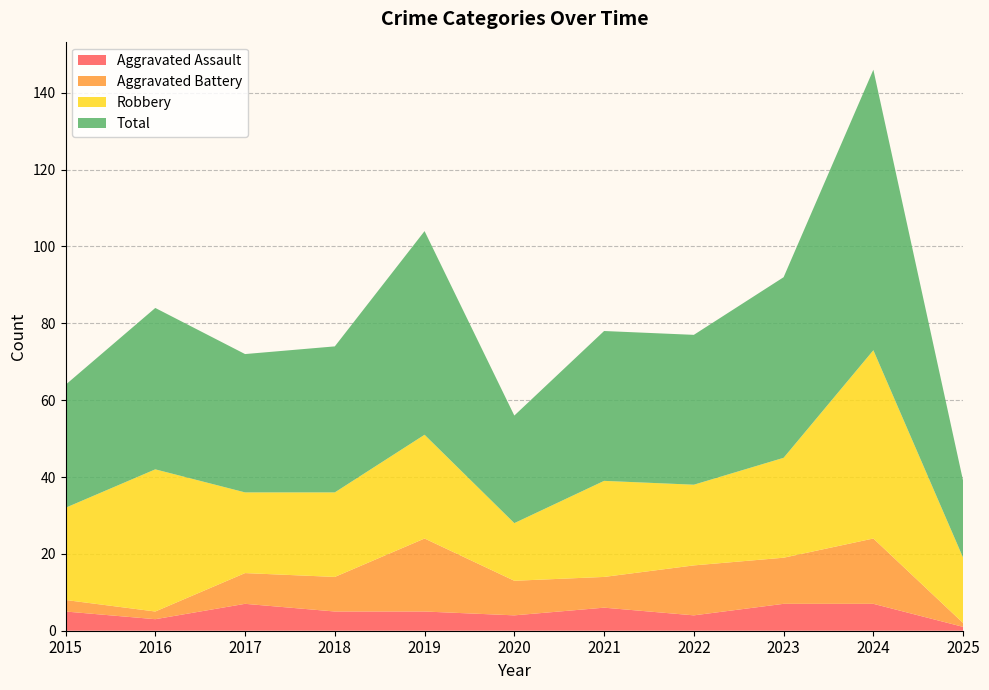

Reading left to right, what are all the values shown in this chart?

Aggravated Assault: 2015=5	2016=3	2017=7	2018=5	2019=5	2020=4	2021=6	2022=4	2023=7	2024=7	2025=1
Aggravated Battery: 2015=3	2016=2	2017=8	2018=9	2019=19	2020=9	2021=8	2022=13	2023=12	2024=17	2025=1
Robbery: 2015=24	2016=37	2017=21	2018=22	2019=27	2020=15	2021=25	2022=21	2023=26	2024=49	2025=17
Total: 2015=32	2016=42	2017=36	2018=38	2019=53	2020=28	2021=39	2022=39	2023=47	2024=73	2025=20